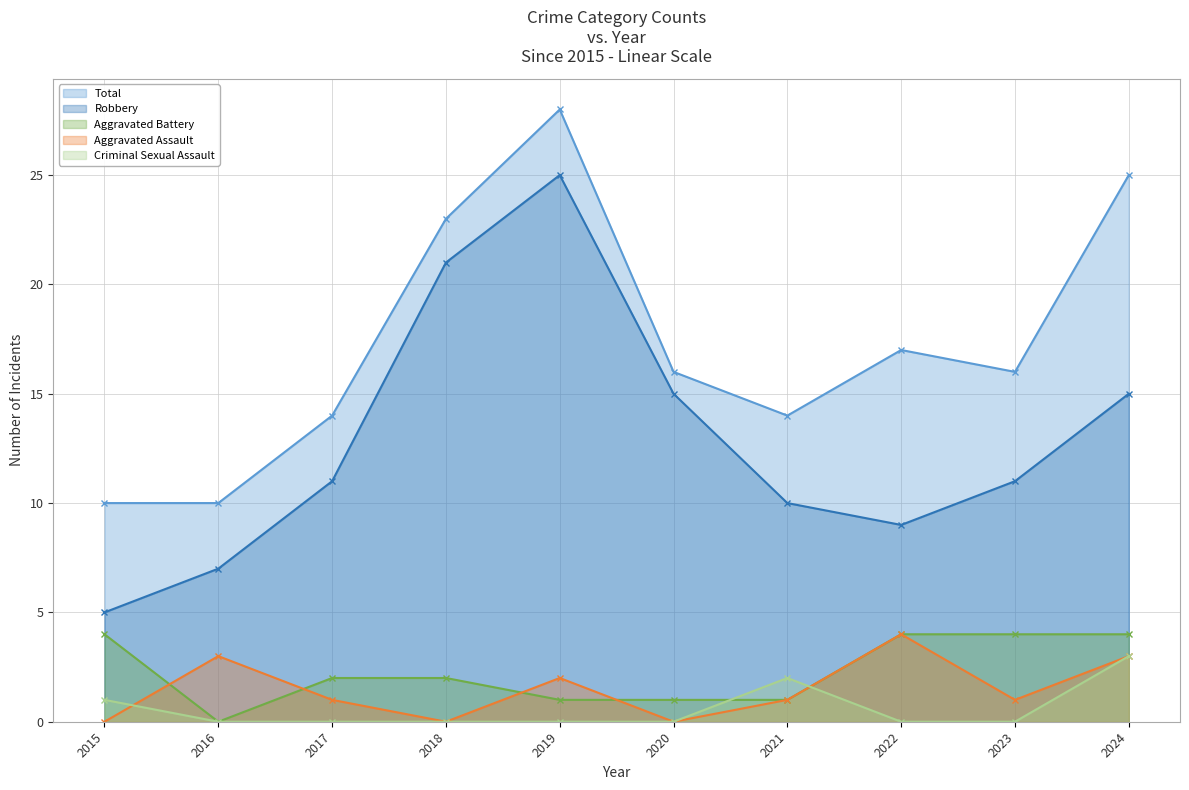

After their last crossing, which series has the higher values: Aggravated Assault or Aggravated Battery?

Aggravated Battery